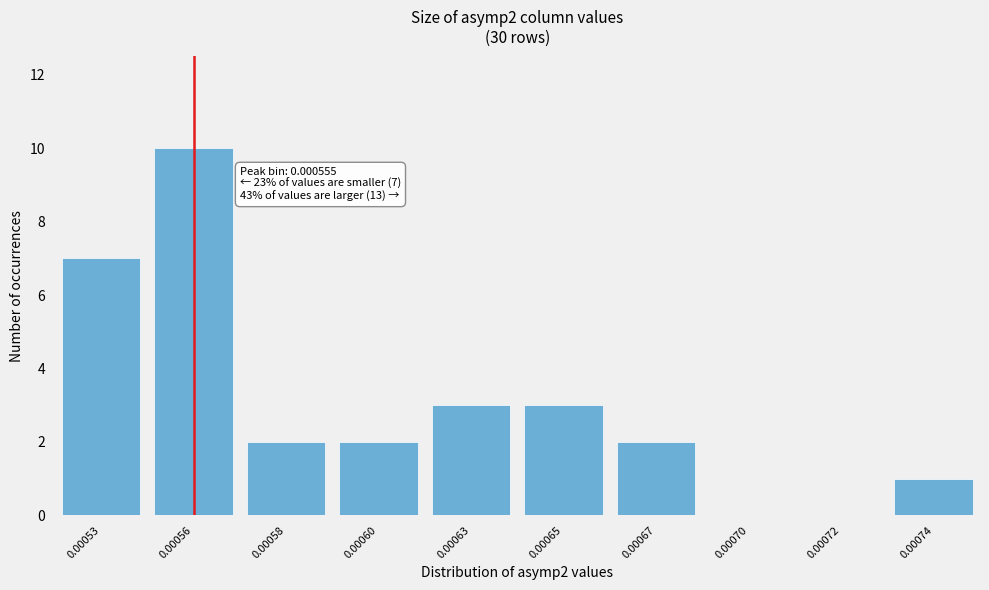

Reading left to right, transcribe all the data shown in this chart.

0.00053=7	0.00056=10	0.00058=2	0.00060=2	0.00063=3	0.00065=3	0.00067=2	0.00070=0	0.00072=0	0.00074=1